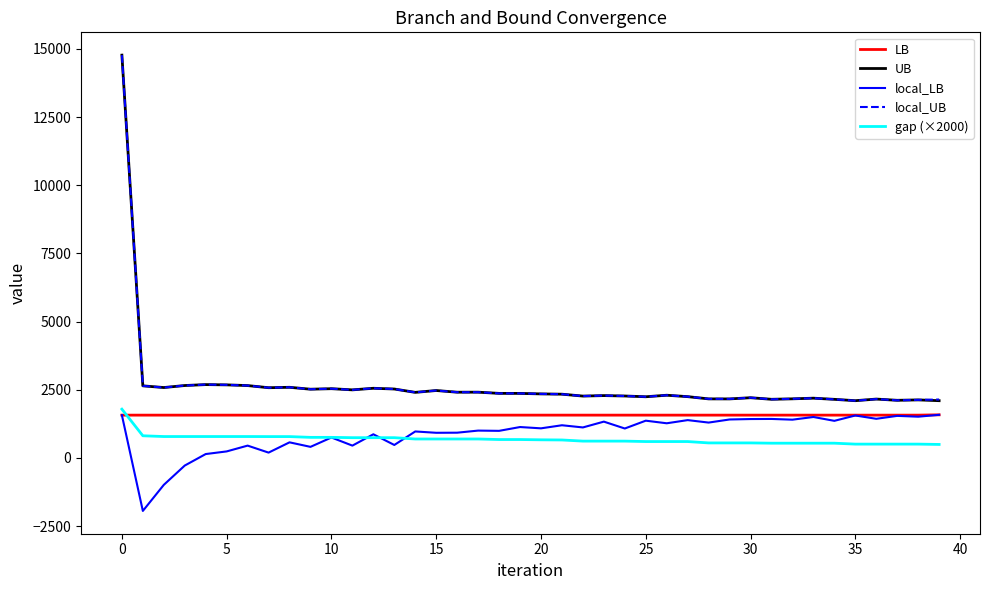

True or false: UB and local_LB intersect in this chart.

False